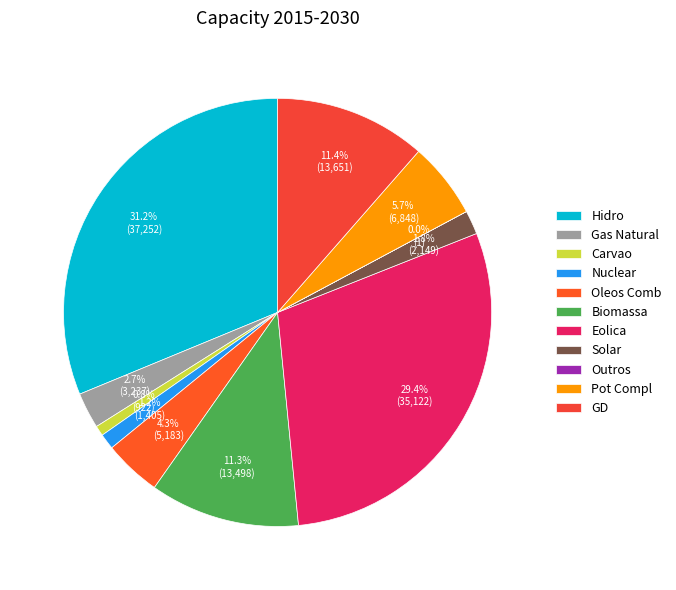

Is there any slice that represents more than half of the pie?

No